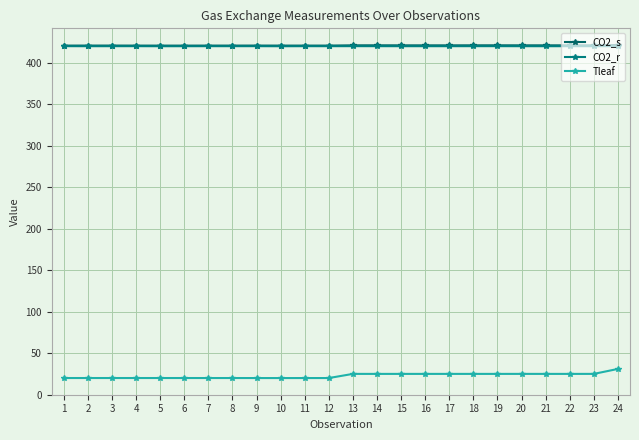

Which series has the largest total across all categories?

CO2_s